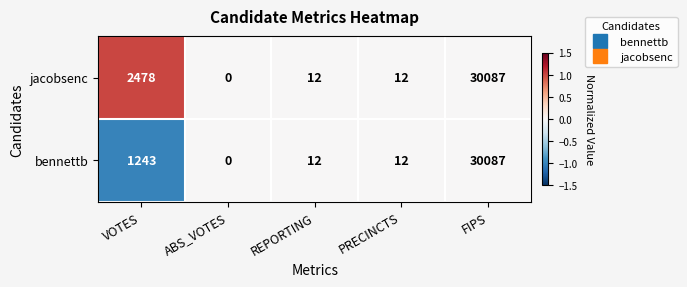

List the series in order of their overall mean, highest first.

jacobsenc, bennettb